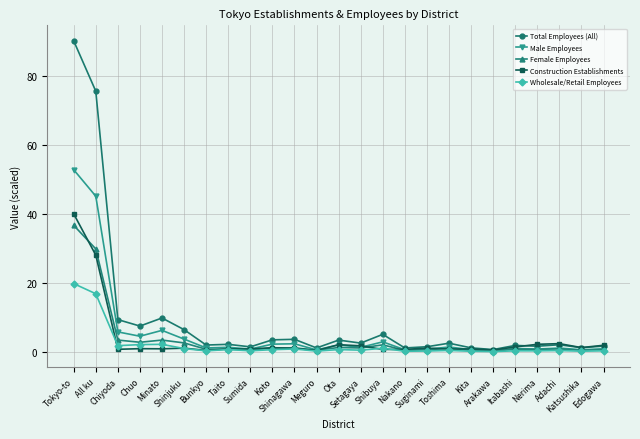

True or false: Wholesale/Retail Employees has more than 0 interior local peaks.

True